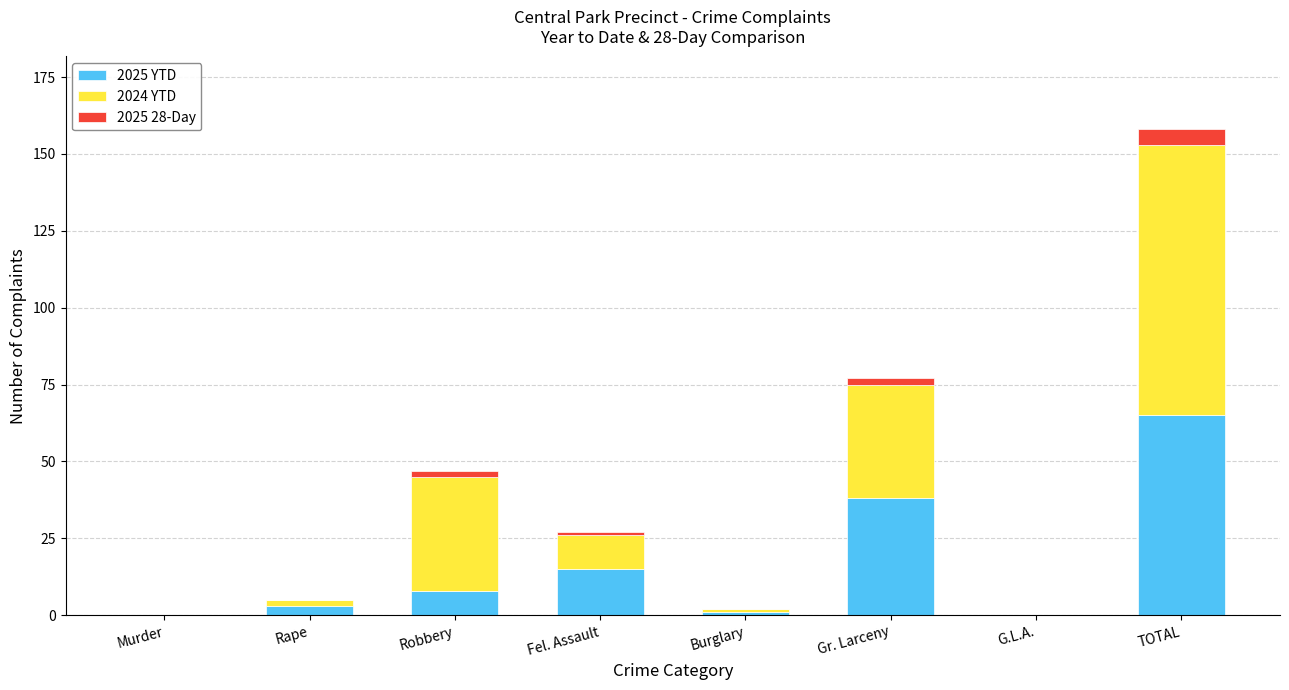

True or false: 2025 YTD has a value of 15 at Fel. Assault.

True